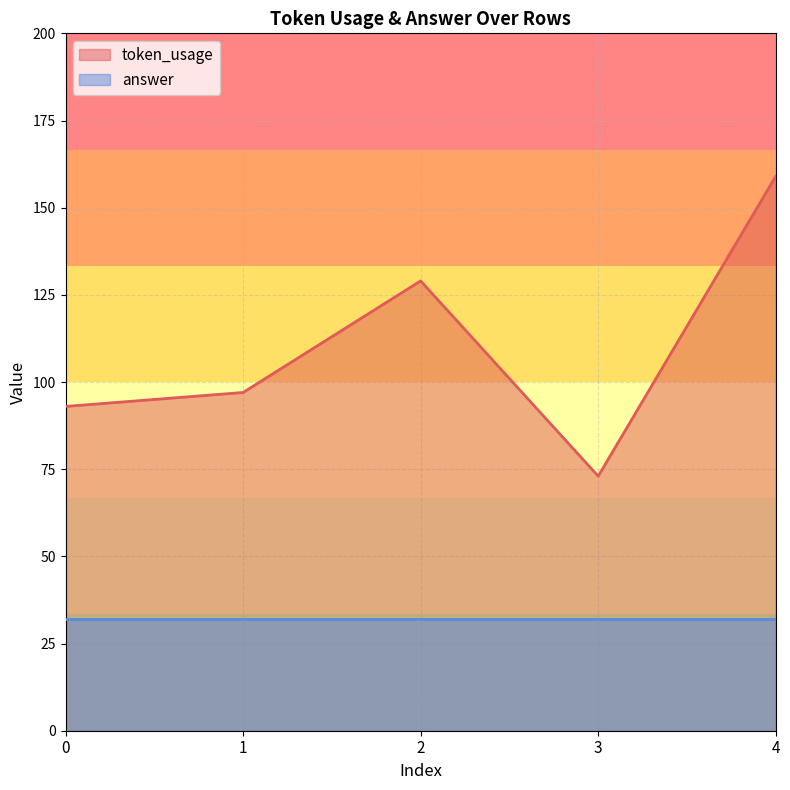

What is the difference between the second highest and second lowest values?

36